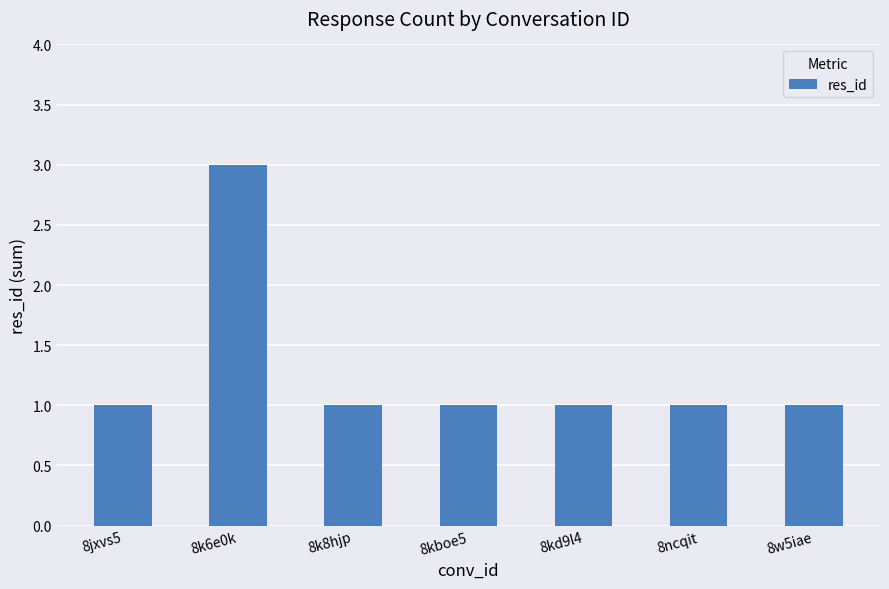

Which has a higher value, 8k6e0k or 8ncqit?

8k6e0k